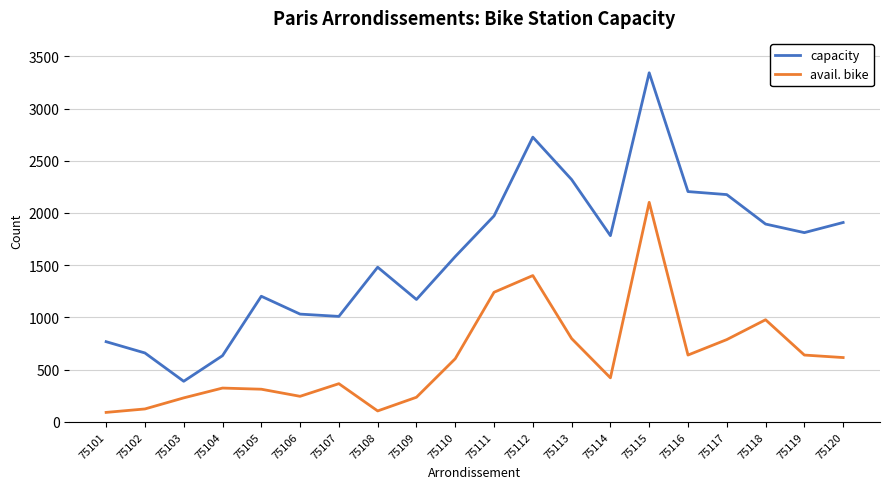

What is the maximum value shown in the chart?

3342